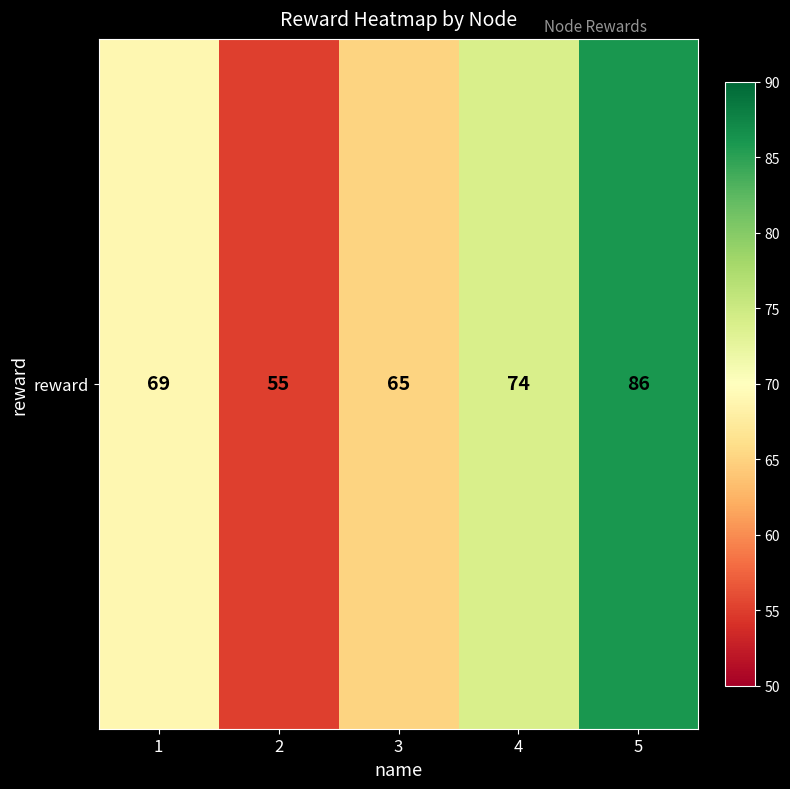

List the labels in order of value, largest first.

5, 4, 1, 3, 2